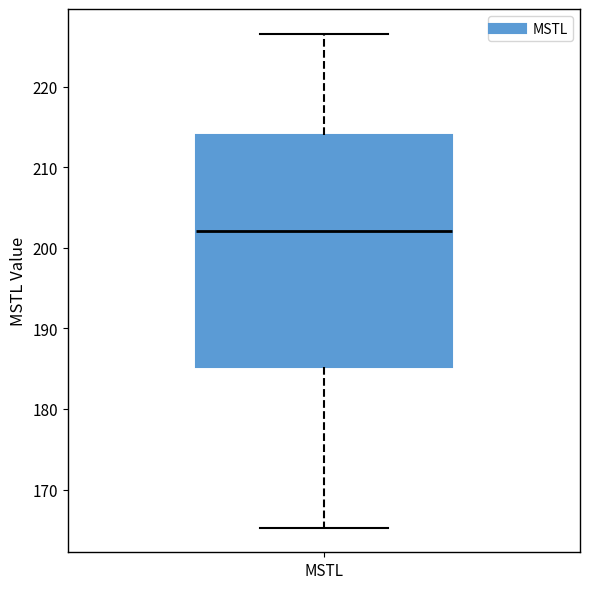

Transcribe this box plot: give where the median line is, the range the box spans, and where the two whiskers end, as read against the y-axis. The values are not printed on the chart, so give them approximately, as read against the axis.

median 202, box 185 to 214, whiskers 165 to 227